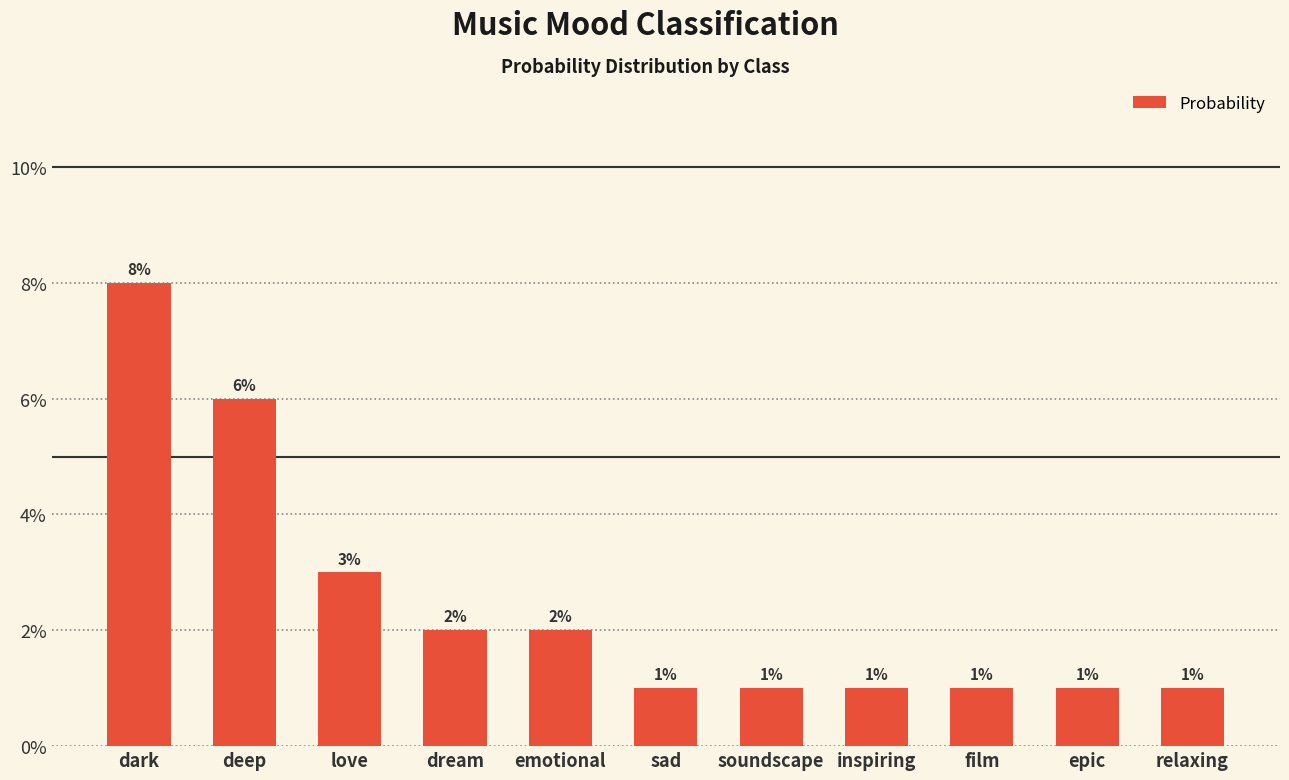

Does the chart contain any negative values?

No